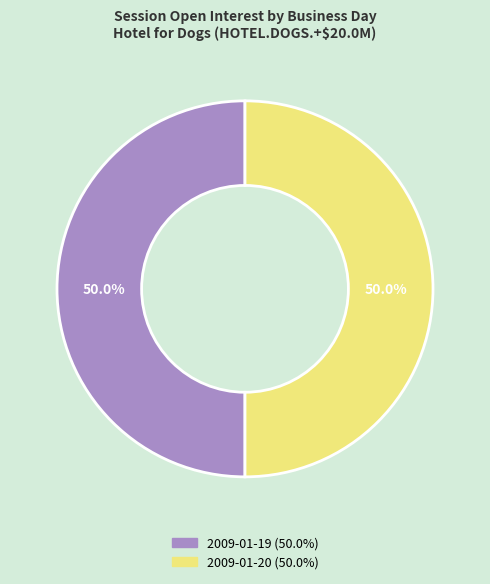

What is the largest slice in the pie chart?

2009-01-19